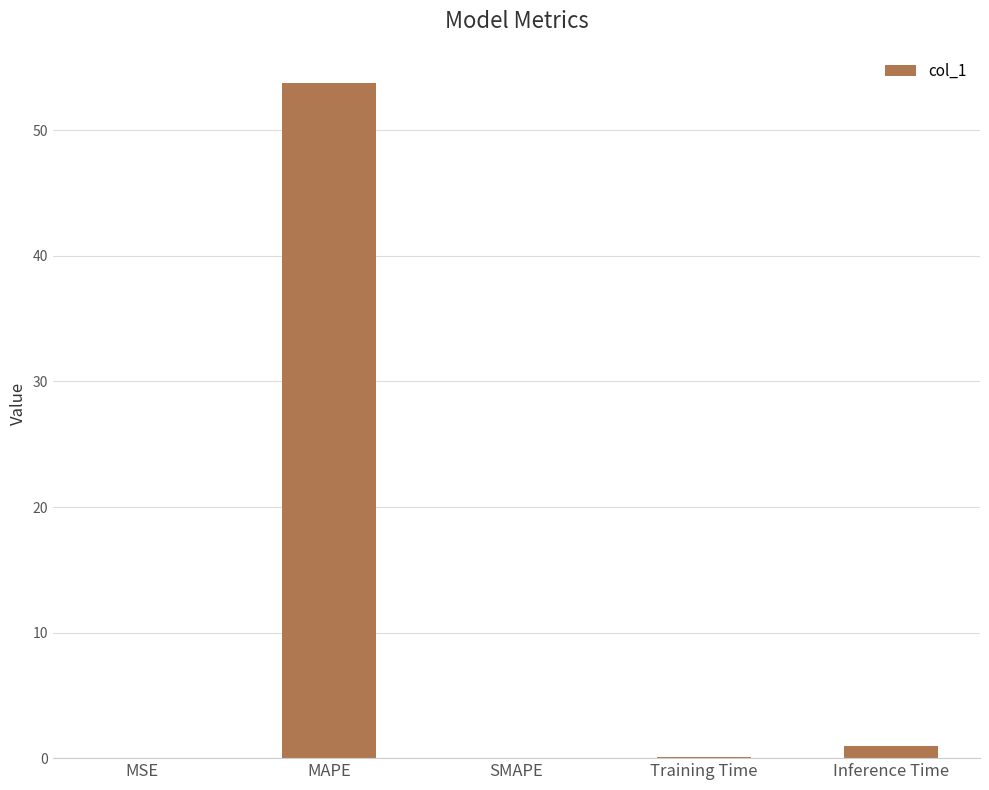

The value at SMAPE is 0.0. True or false?

True